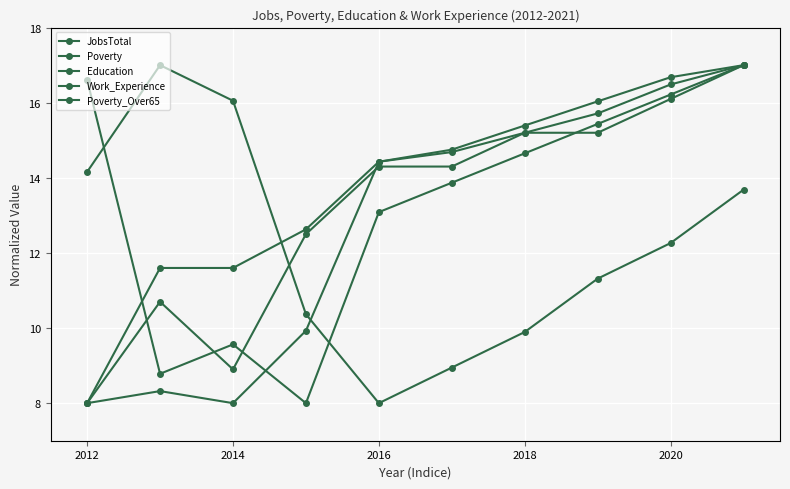

What is the average value of the JobsTotal series?

13.3